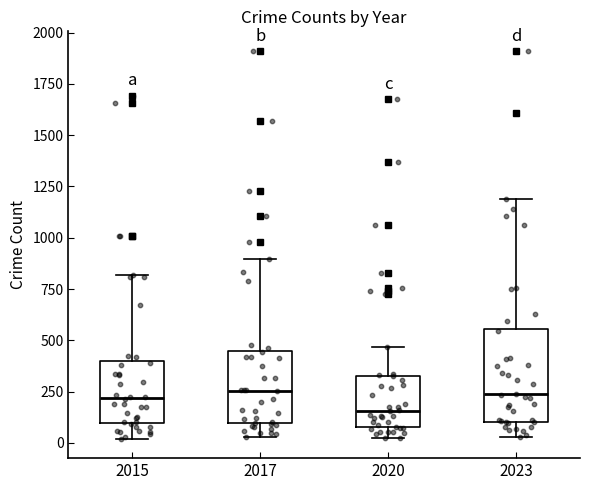

Which box is the tallest, from its lower edge to its upper edge?

2023